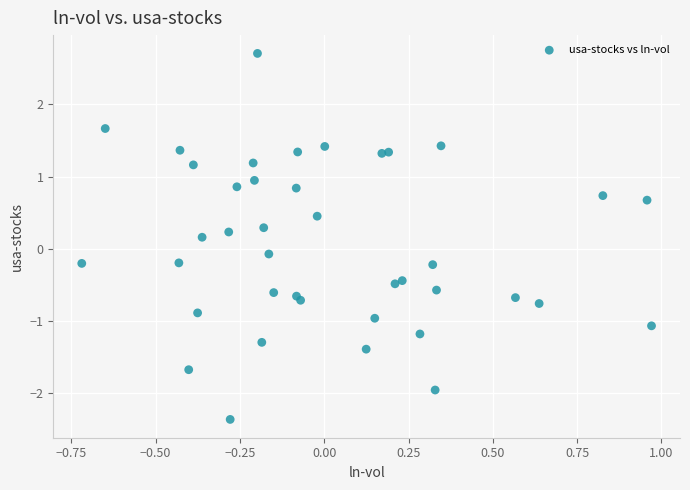

What is the range of X values (max minus min)?

1.7